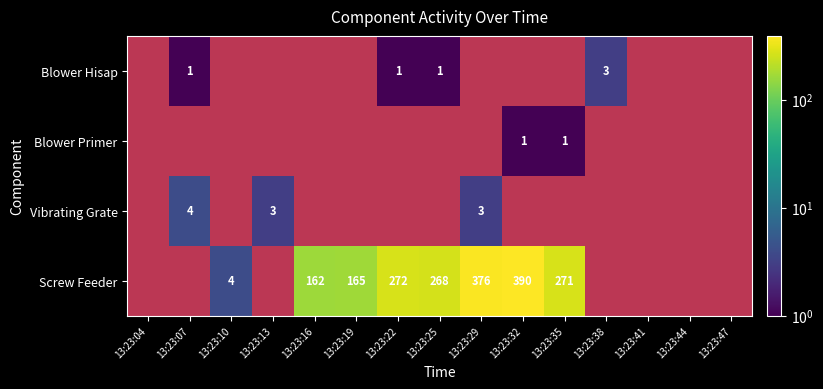

Count the number of data series in this chart.

4